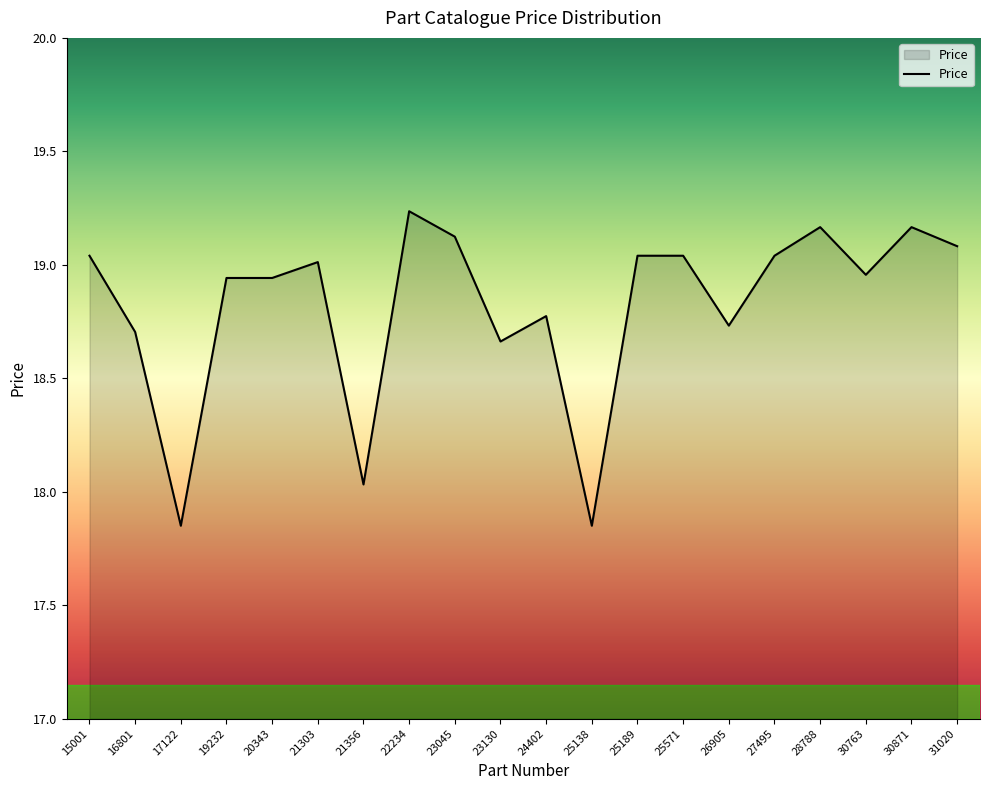

Which label corresponds to the largest value in the chart?

22234